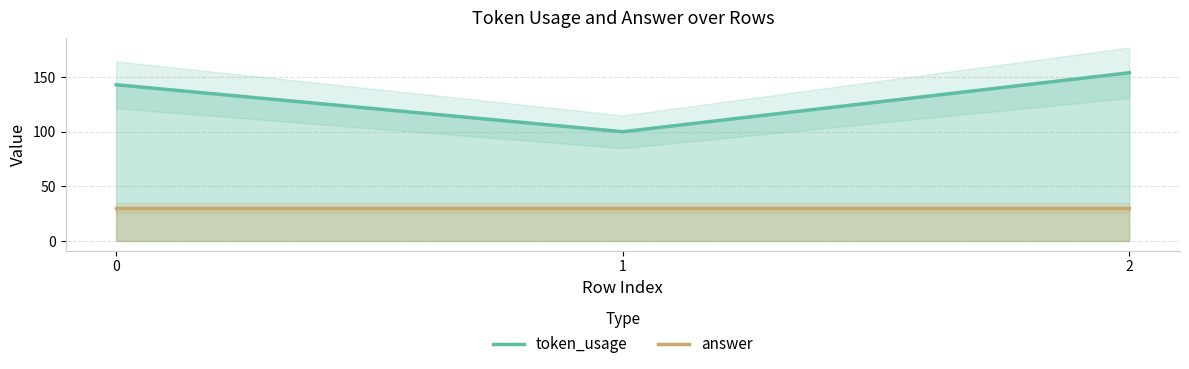

The token_usage series shows 143 at 0. True or false?

True